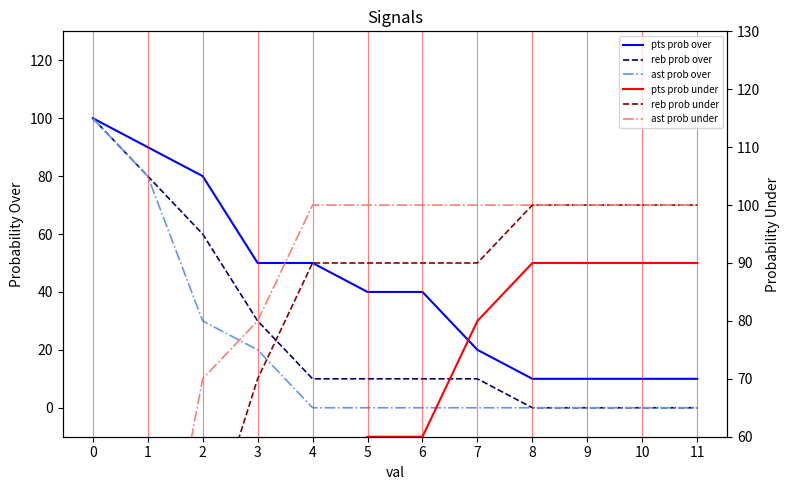

True or false: pts prob over and pts prob under intersect in this chart.

False